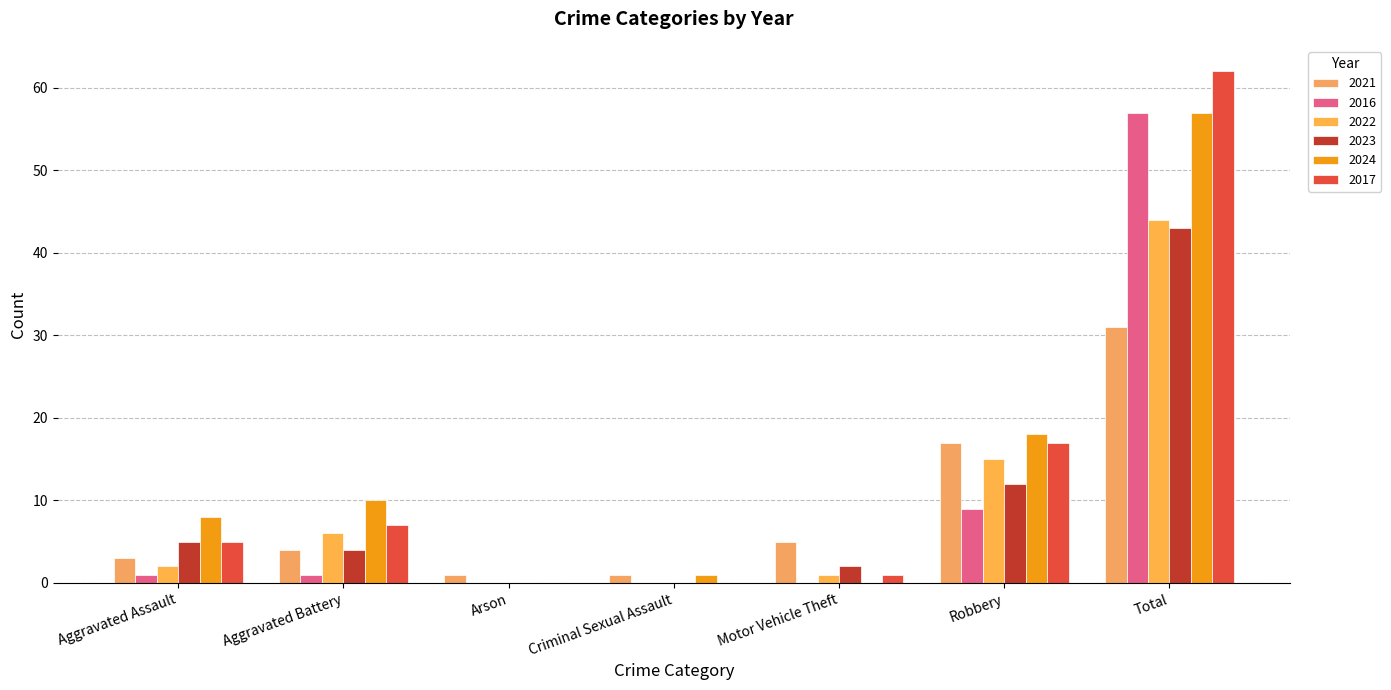

What is the approximate value of 2023 at Aggravated Assault?

5